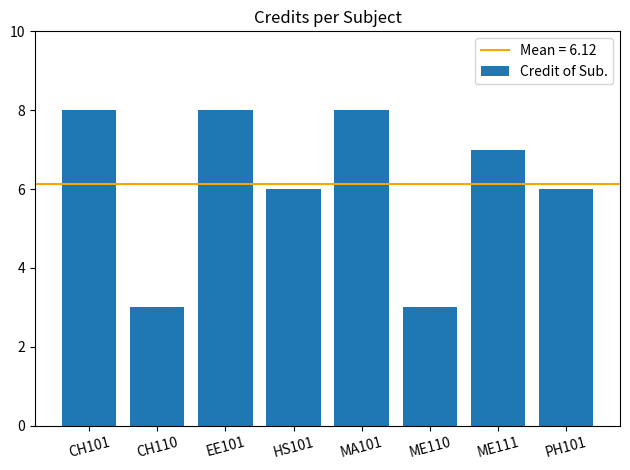

The value at CH110 is 2. True or false?

False